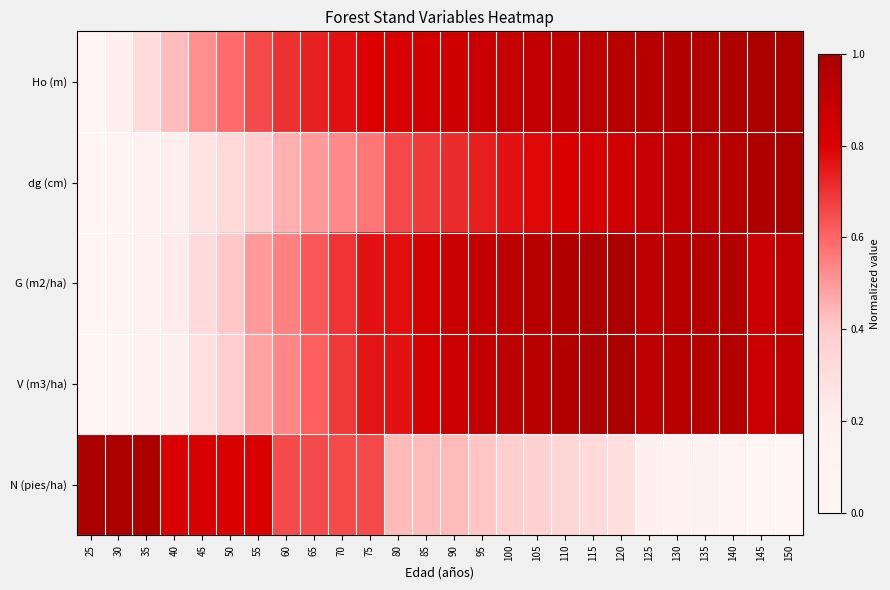

Reading left to right, extract all data points from this chart.

Ho (m): 25=0.0	30=0.2	35=0.3	40=0.4	45=0.5	50=0.6	55=0.7	60=0.7	65=0.7	70=0.8	75=0.8	80=0.8	85=0.8	90=0.9	95=0.9	100=0.9	105=0.9	110=0.9	115=0.9	120=0.9	125=1.0	130=1.0	135=1.0	140=1.0	145=1.0	150=1.0
dg (cm): 25=0.0	30=0.1	35=0.1	40=0.2	45=0.3	50=0.3	55=0.4	60=0.5	65=0.5	70=0.5	75=0.6	80=0.7	85=0.7	90=0.7	95=0.7	100=0.8	105=0.8	110=0.8	115=0.8	120=0.8	125=0.9	130=0.9	135=0.9	140=0.9	145=1.0	150=1.0
G (m2/ha): 25=0.0	30=0.1	35=0.2	40=0.2	45=0.3	50=0.4	55=0.5	60=0.5	65=0.6	70=0.7	75=0.8	80=0.8	85=0.8	90=0.9	95=0.9	100=0.9	105=1.0	110=1.0	115=1.0	120=1.0	125=0.9	130=0.9	135=1.0	140=1.0	145=0.9	150=0.9
V (m3/ha): 25=0.0	30=0.0	35=0.1	40=0.2	45=0.3	50=0.4	55=0.5	60=0.5	65=0.6	70=0.7	75=0.8	80=0.8	85=0.8	90=0.9	95=0.9	100=0.9	105=0.9	110=1.0	115=1.0	120=1.0	125=0.9	130=0.9	135=1.0	140=1.0	145=0.9	150=0.9
N (pies/ha): 25=1.0	30=1.0	35=1.0	40=0.8	45=0.8	50=0.8	55=0.8	60=0.7	65=0.7	70=0.7	75=0.7	80=0.4	85=0.4	90=0.4	95=0.4	100=0.4	105=0.4	110=0.3	115=0.3	120=0.3	125=0.2	130=0.1	135=0.1	140=0.1	145=0.0	150=0.0